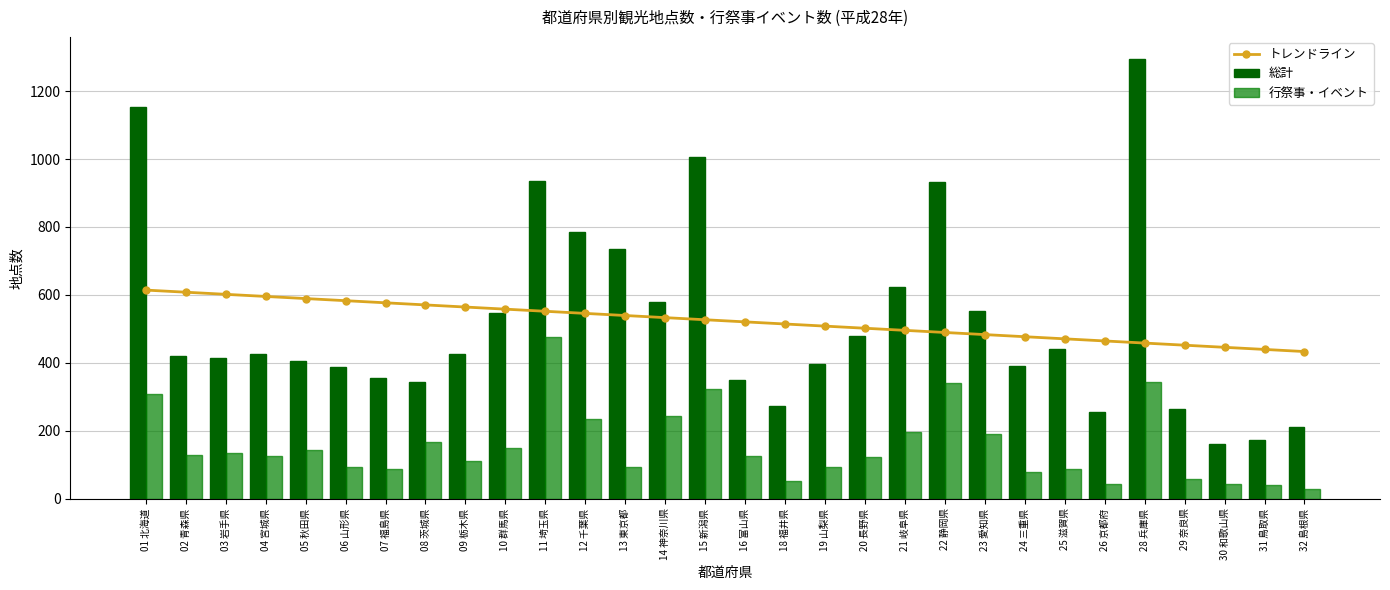

Are the bars horizontal?

No